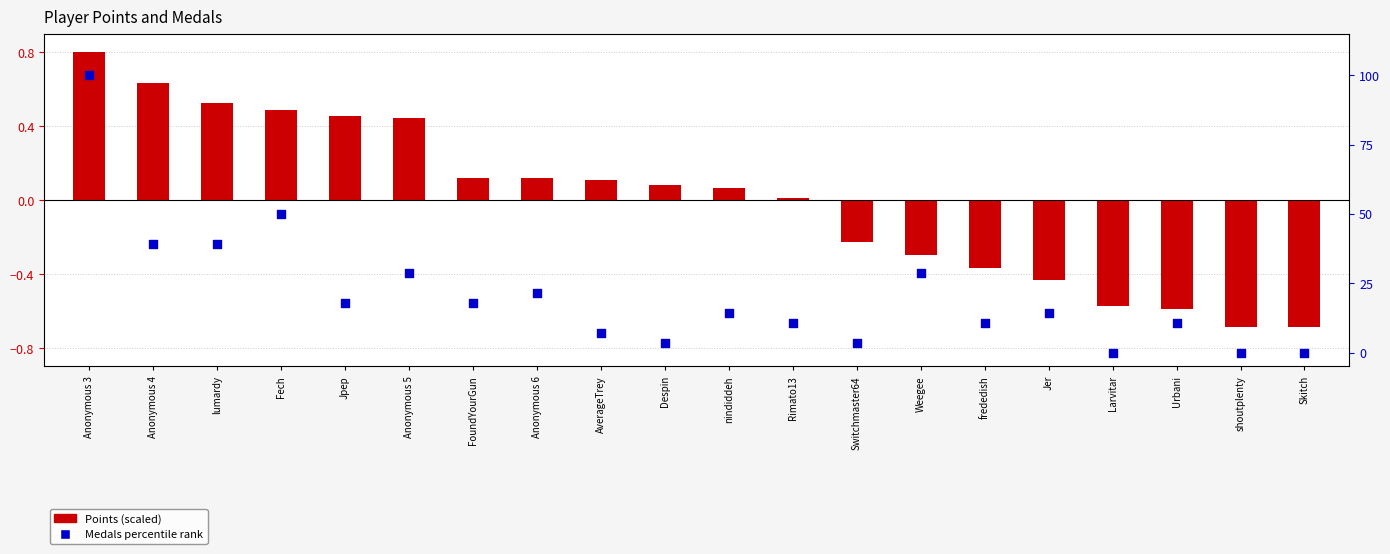

Which series has the largest total across all categories?

Medals percentile rank